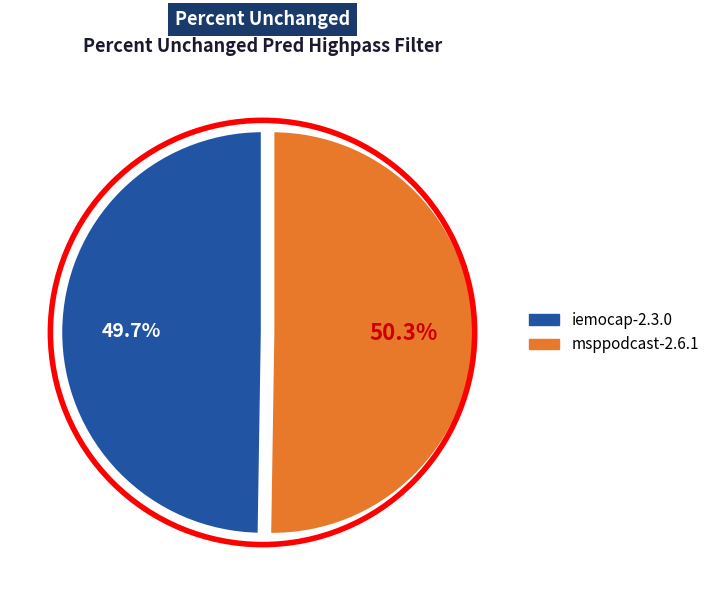

True or false: iemocap-2.3.0 accounts for 50% of the total.

True